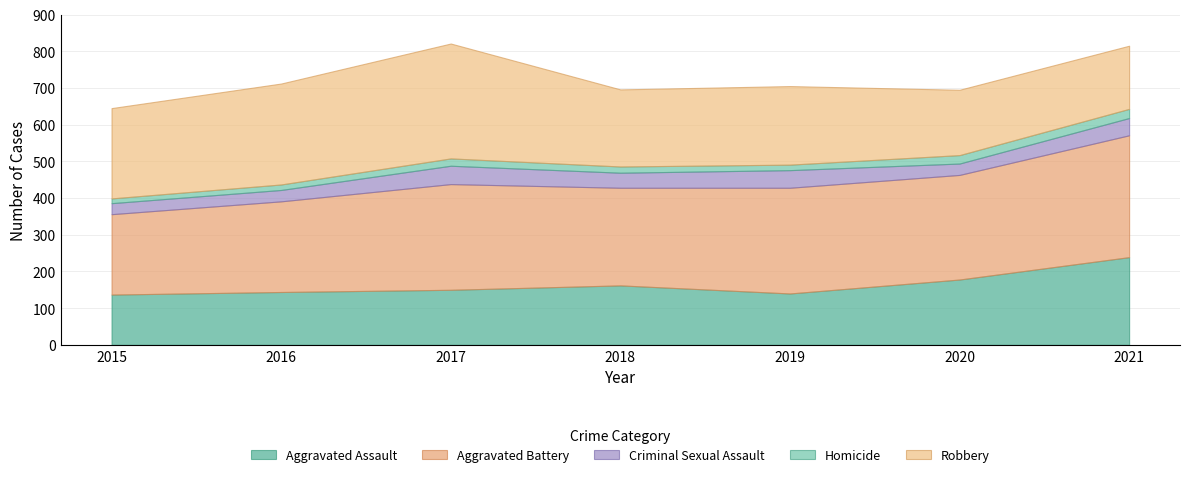

List the series in order of their peak value, lowest first.

Homicide, Criminal Sexual Assault, Aggravated Assault, Robbery, Aggravated Battery